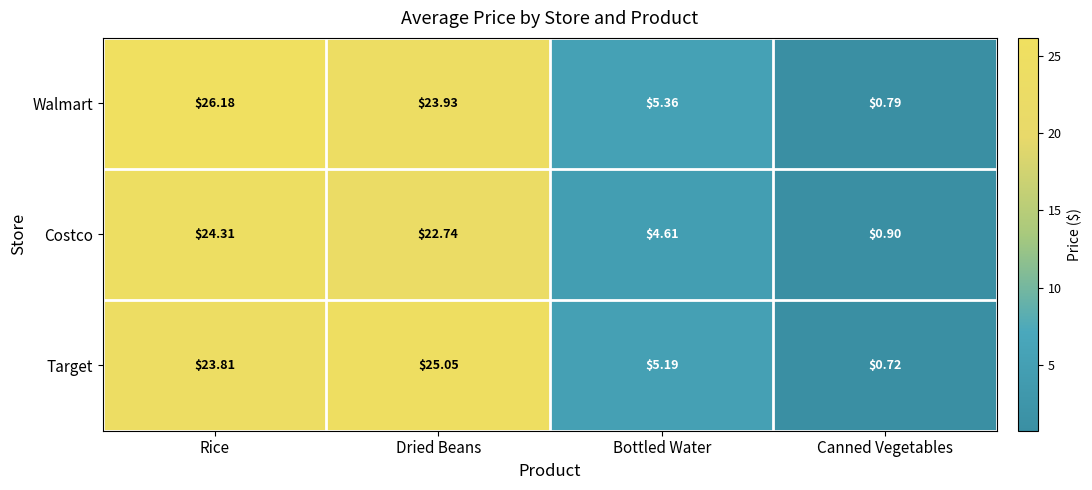

At how many categories does at least one series exceed 23?

2